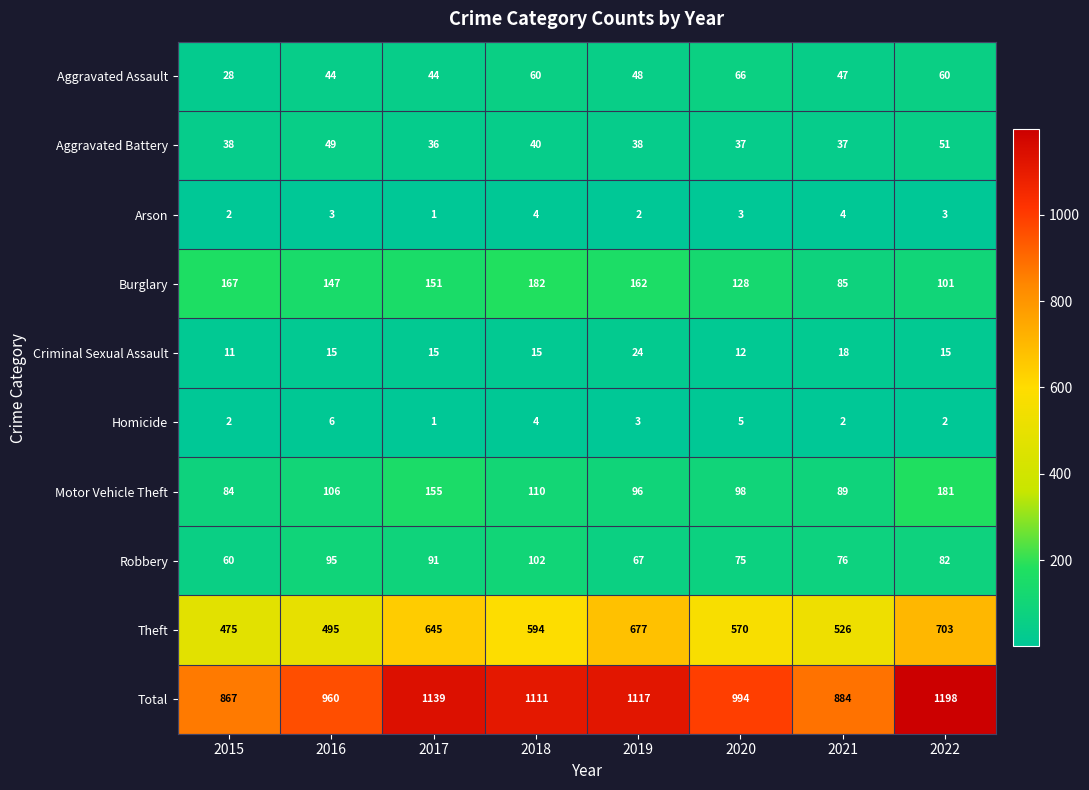

List the series in order of their peak value, highest first.

Total, Theft, Burglary, Motor Vehicle Theft, Robbery, Aggravated Assault, Aggravated Battery, Criminal Sexual Assault, Homicide, Arson